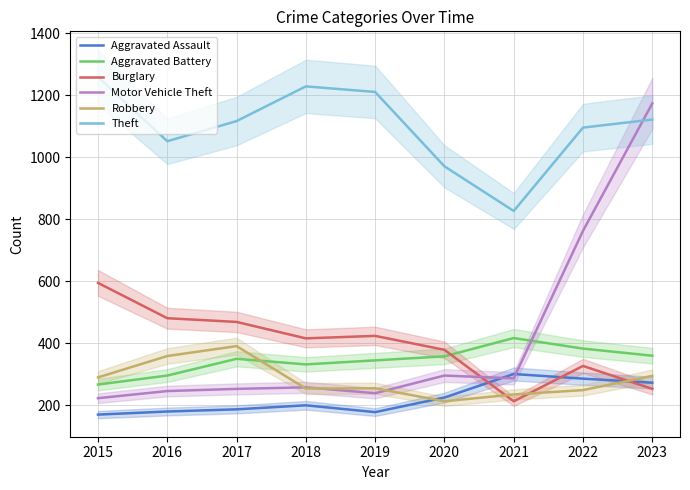

Reading left to right, what are all the values shown in this chart?

Aggravated Assault: 2015=170	2016=180	2017=187	2018=200	2019=178	2020=225	2021=301	2022=286	2023=273
Aggravated Battery: 2015=267	2016=296	2017=350	2018=332	2019=345	2020=358	2021=417	2022=383	2023=360
Burglary: 2015=595	2016=481	2017=469	2018=416	2019=424	2020=379	2021=213	2022=327	2023=253
Motor Vehicle Theft: 2015=223	2016=246	2017=253	2018=258	2019=239	2020=296	2021=287	2022=763	2023=1174
Robbery: 2015=290	2016=359	2017=391	2018=254	2019=255	2020=213	2021=235	2022=249	2023=295
Theft: 2015=1259	2016=1052	2017=1117	2018=1229	2019=1211	2020=971	2021=827	2022=1096	2023=1122